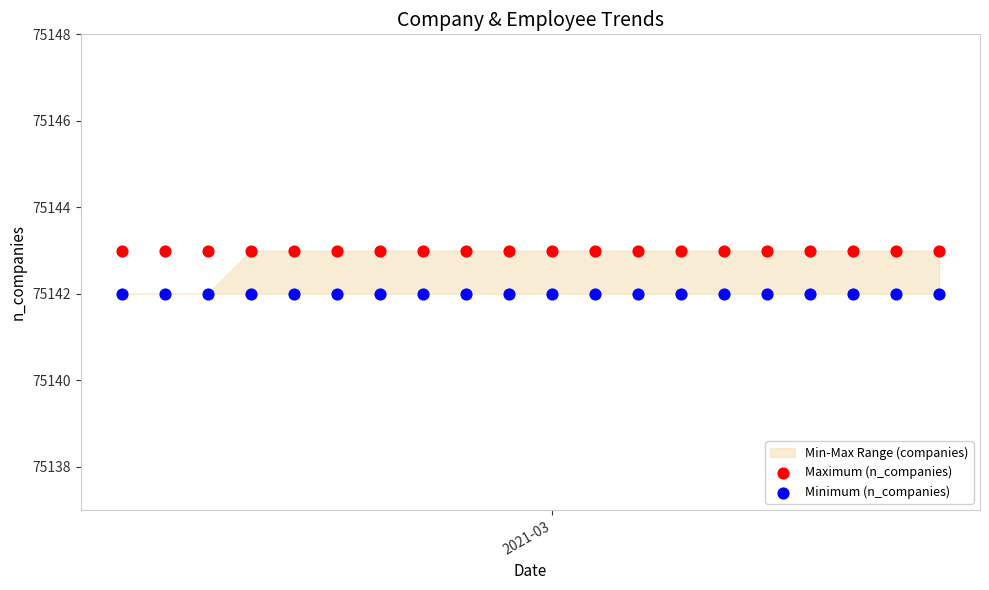

Which series reaches the minimum Y coordinate?

Minimum (n_companies)